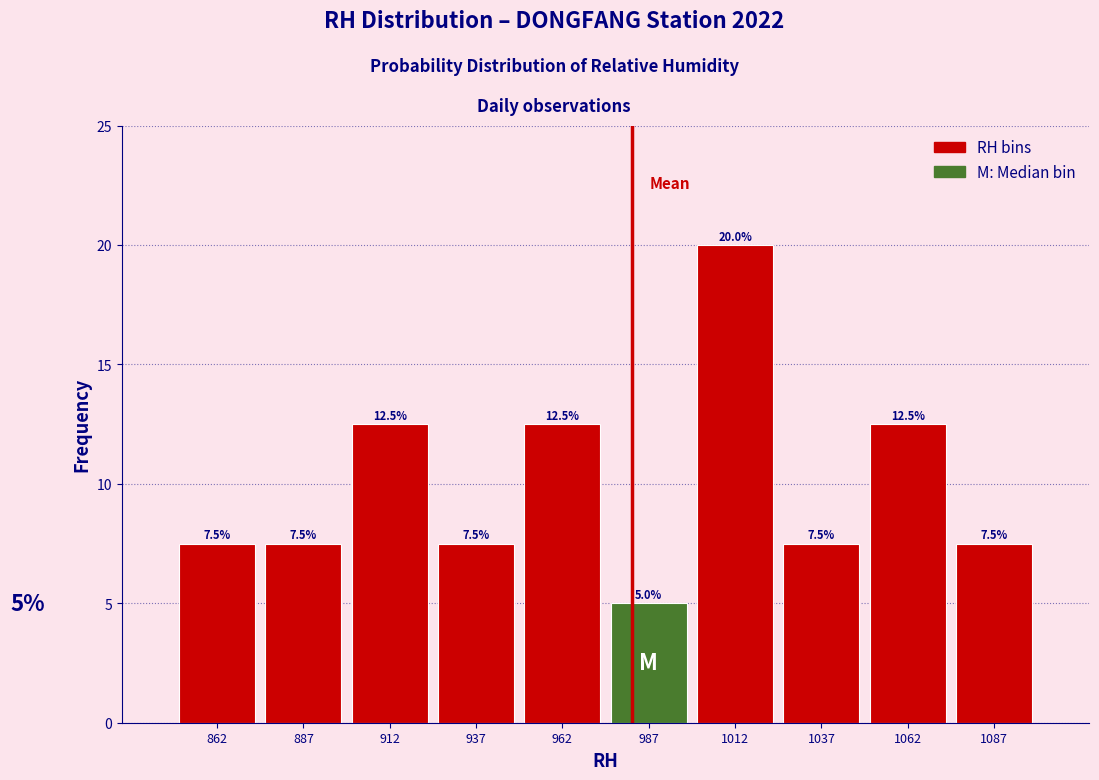

Over which range of the x-axis is the bar tallest?

1000 to 1025